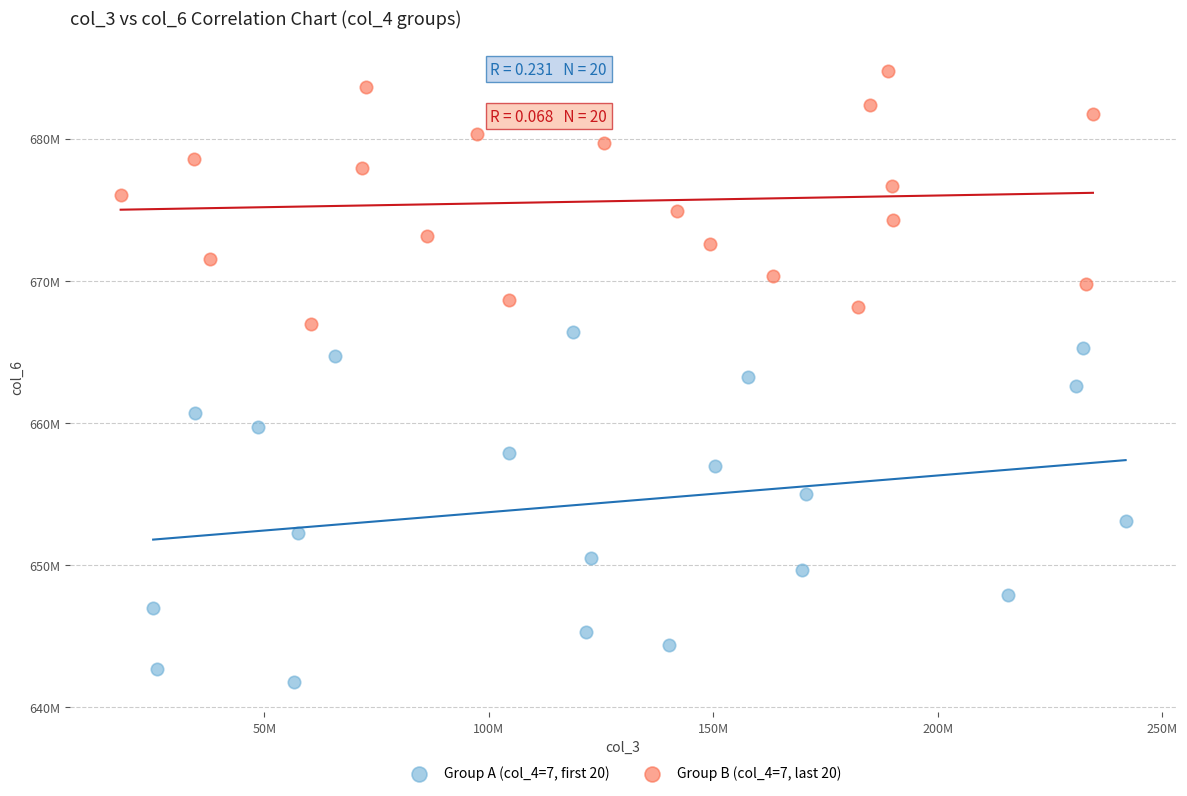

What are all the series names shown in the legend?

Group A (col_4=7, first 20), Group B (col_4=7, last 20)